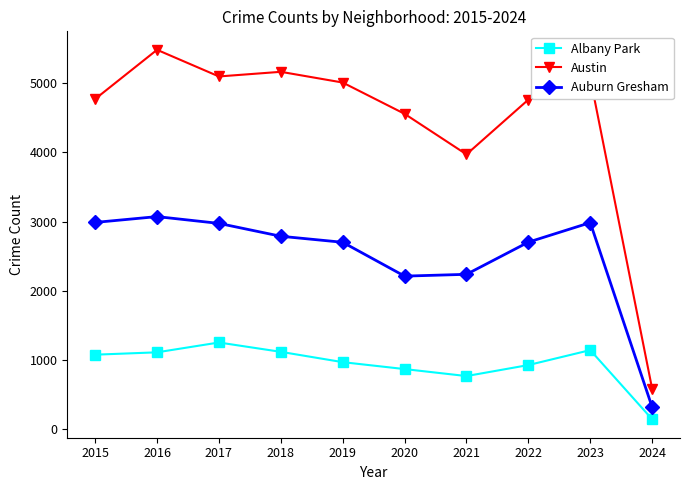

How many interior local peaks does the Auburn Gresham series have?

2